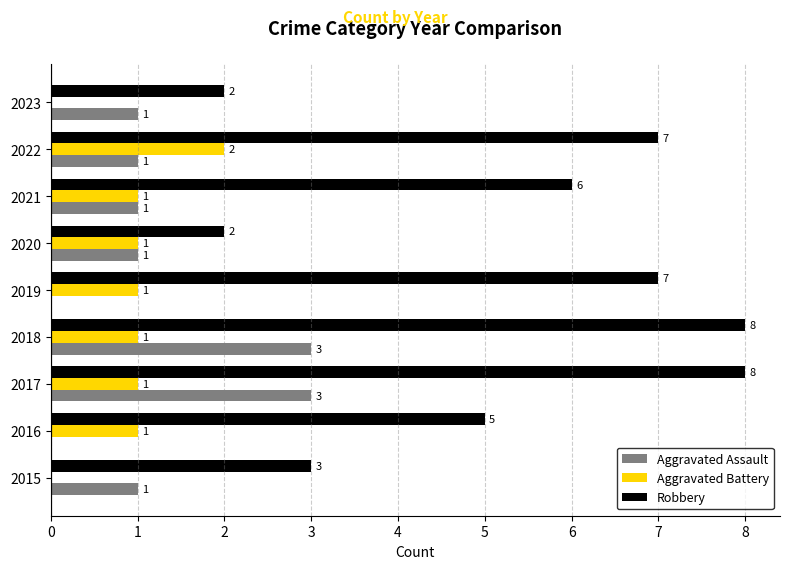

How many data points does each series have?

9